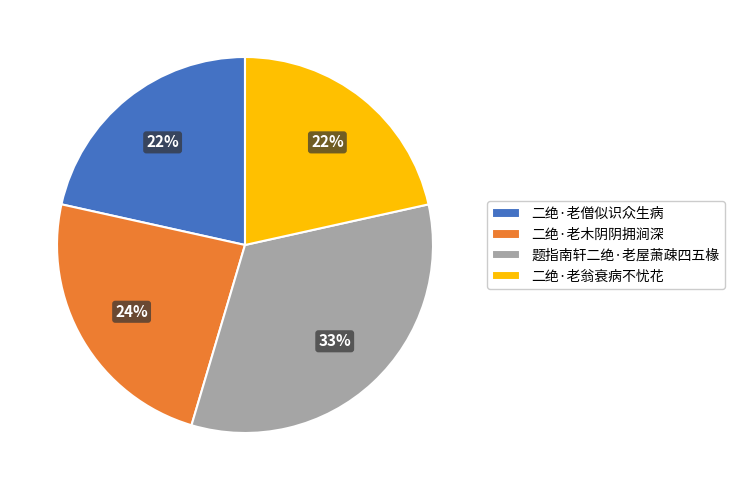

Which category has the biggest portion of the pie?

题指南轩二绝·老屋萧疎四五椽